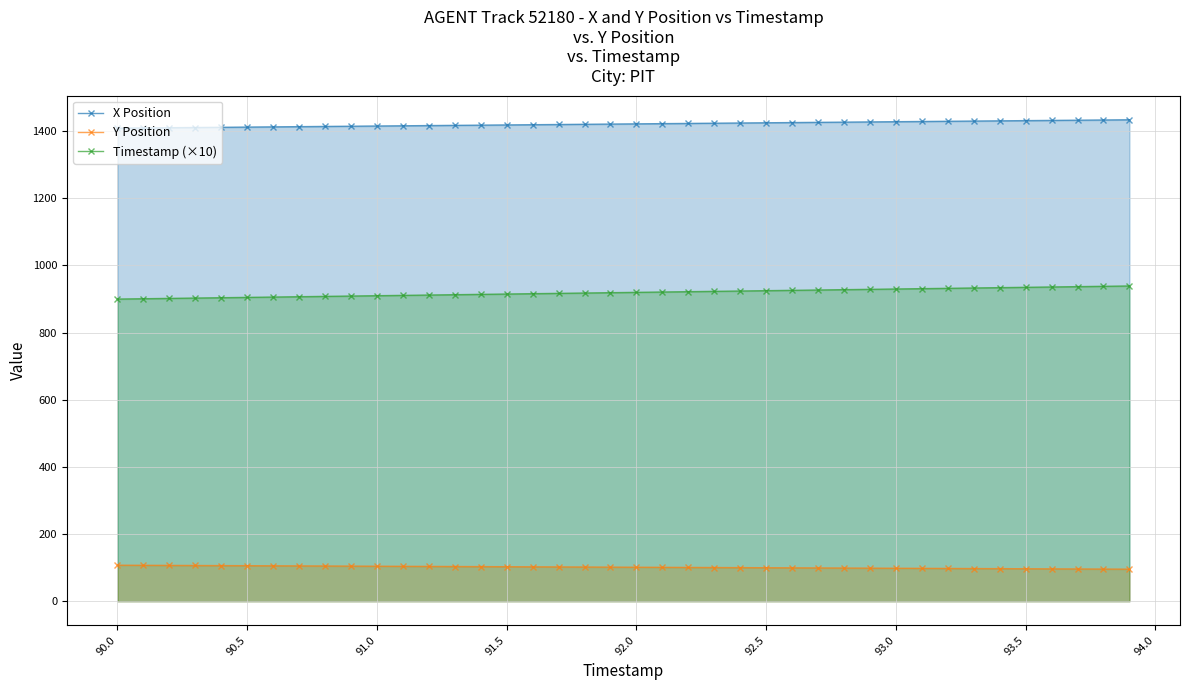

What is the difference between the Y Position values at 92.0 and 93.5?

4.6